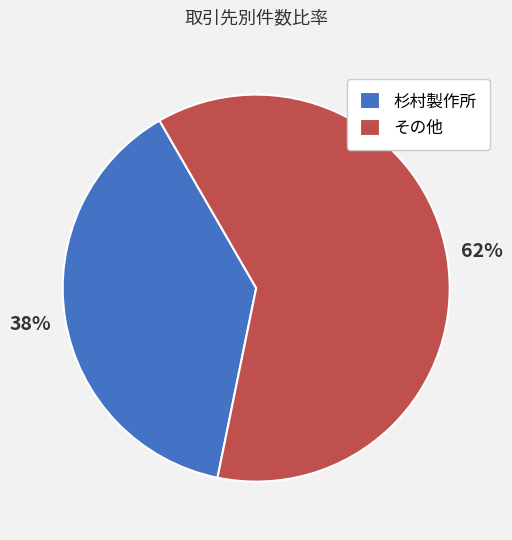

Which category has the biggest portion of the pie?

その他